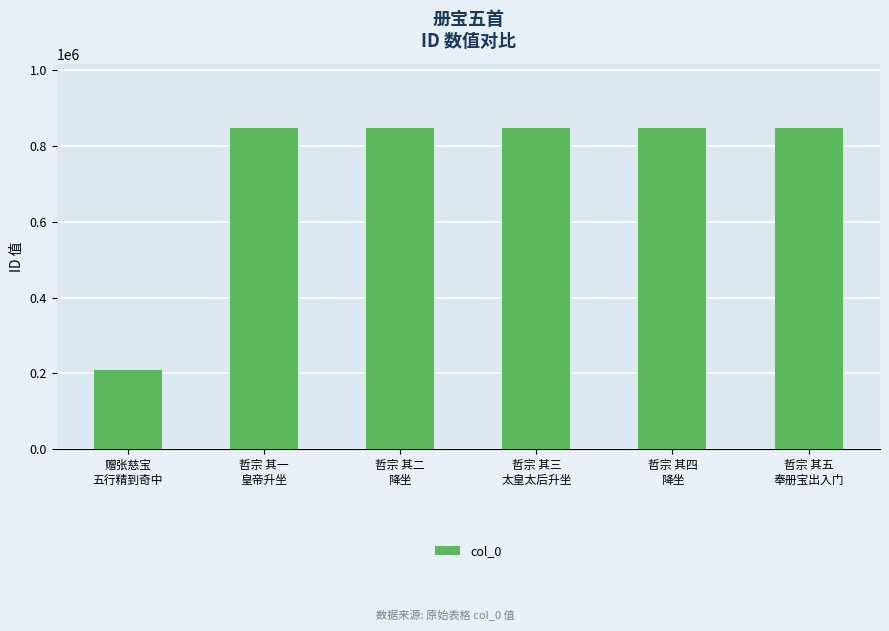

What is the sum of all values?

4448310